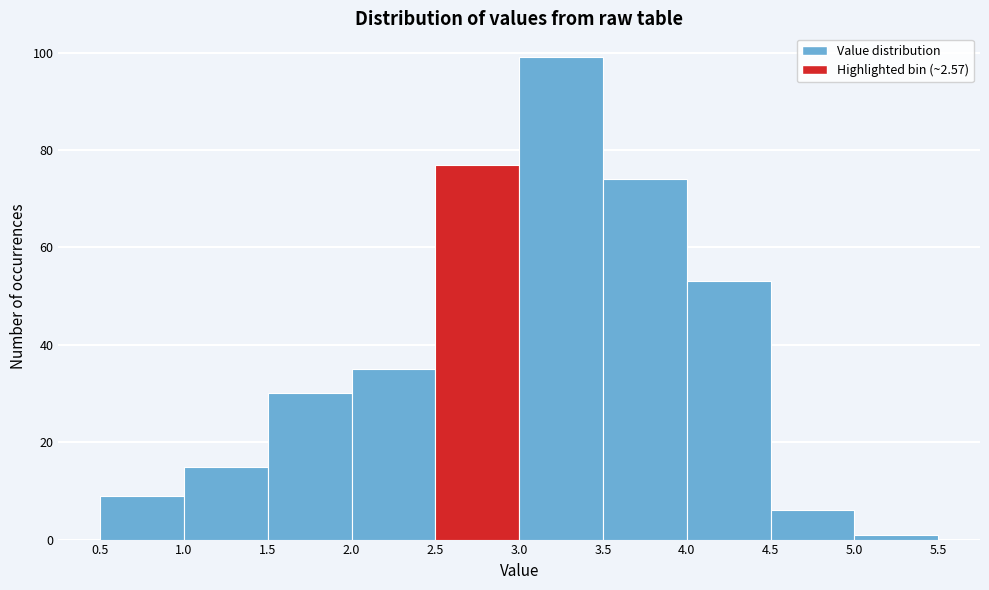

Over which range of the x-axis is the bar tallest?

3.0 to 3.5